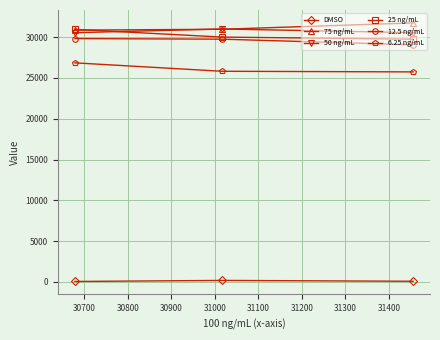

What is the value of the 12.5 ng/mL point at the 2nd from the left?

29744.7